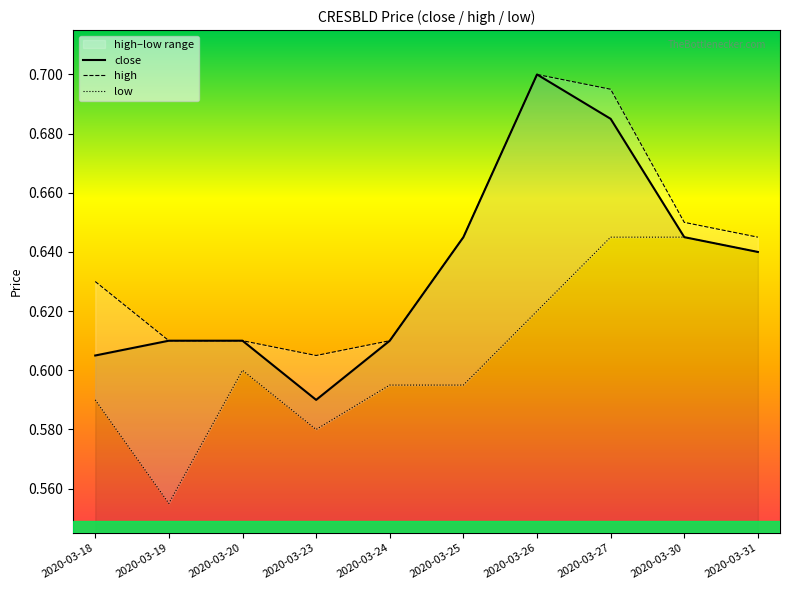

Reading left to right, what are all the values shown in this chart?

close: 0.6	0.6	0.6	0.6	0.6	0.6	0.7	0.7	0.6	0.6
high: 0.6	0.6	0.6	0.6	0.6	0.6	0.7	0.7	0.7	0.6
low: 0.6	0.6	0.6	0.6	0.6	0.6	0.6	0.6	0.6	0.6